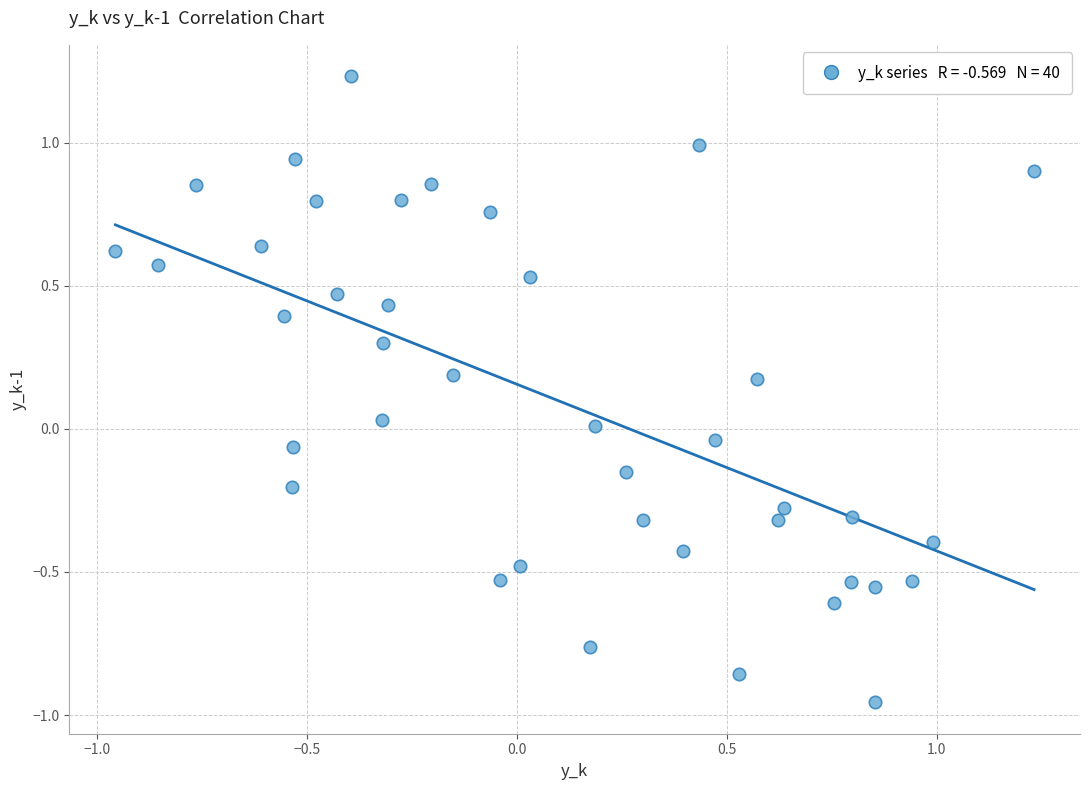

What is the range of Y values (max minus min)?

2.2